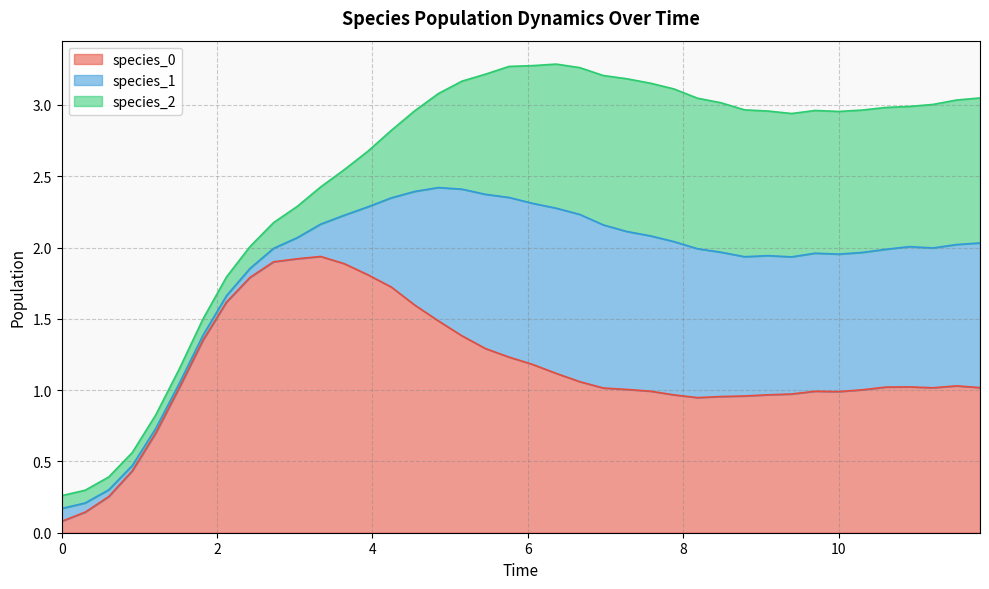

Count the number of categories in the chart.

40